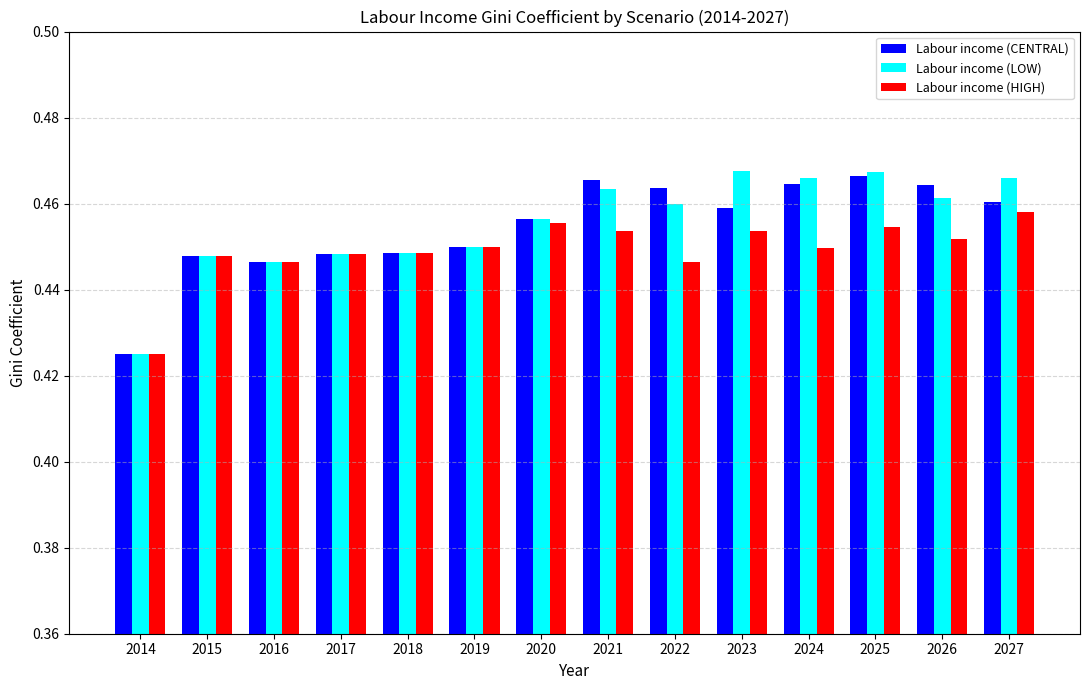

What is the total value across all series at 2022?

1.4